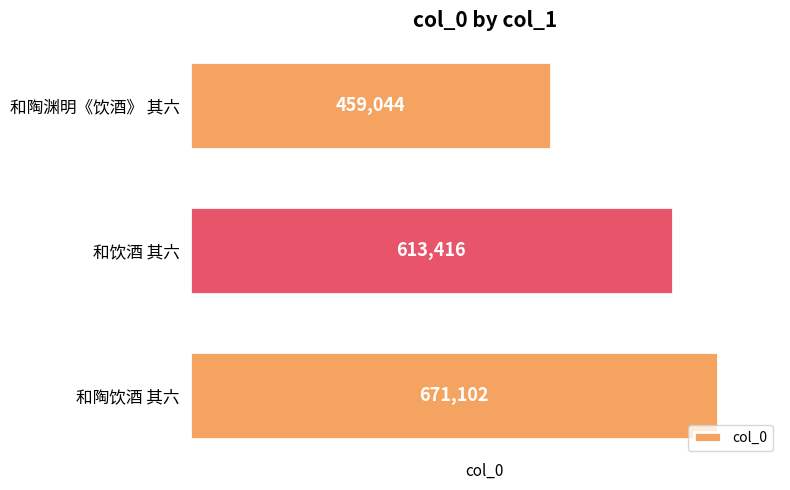

At which label is the value closest to 565073?

和饮酒 其六